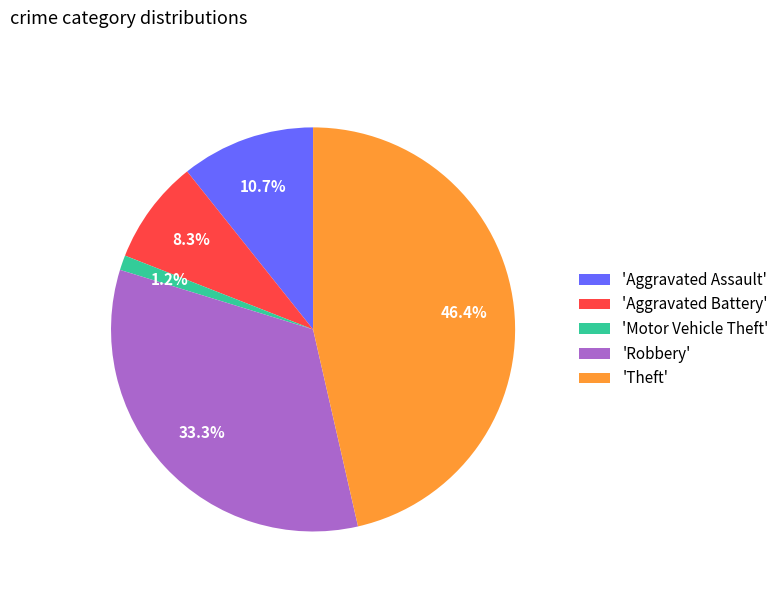

Rank the categories by value from highest to lowest.

'Theft', 'Robbery', 'Aggravated Assault', 'Aggravated Battery', 'Motor Vehicle Theft'